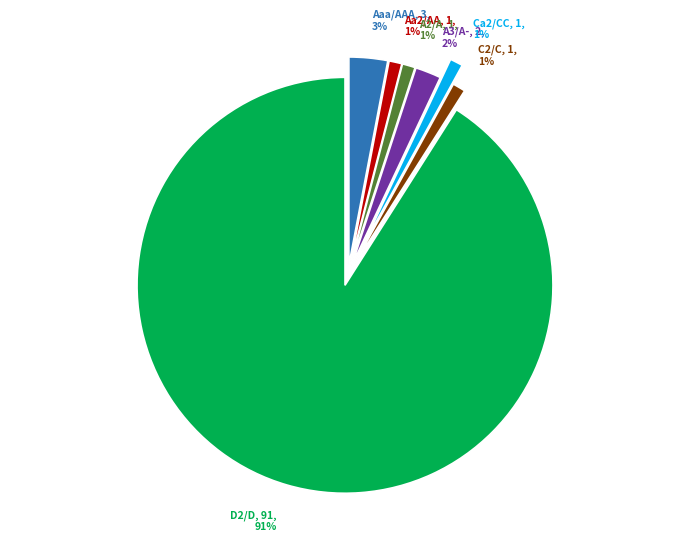

Approximately how many times larger is the value at A3/A-, 2, 2% compared to Aaa/AAA, 3, 3%?

0.7